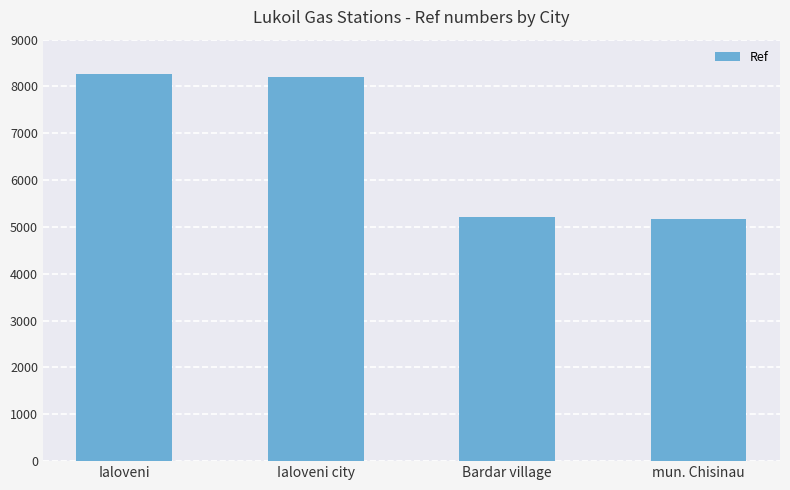

Count the number of categories in the chart.

4